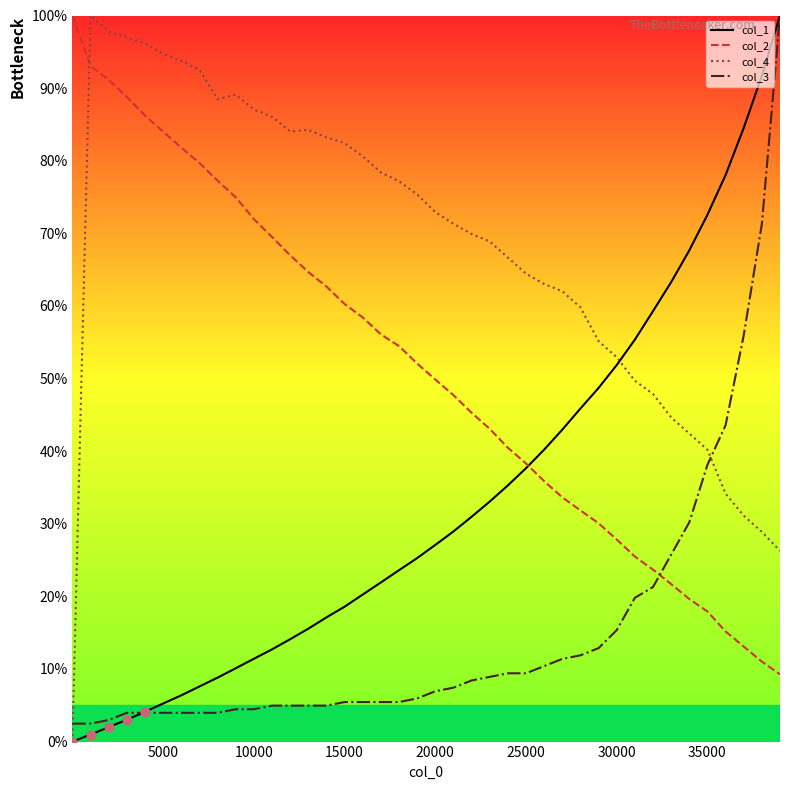

Which series ends up on top after the final intersection of col_2 and col_3?

col_3